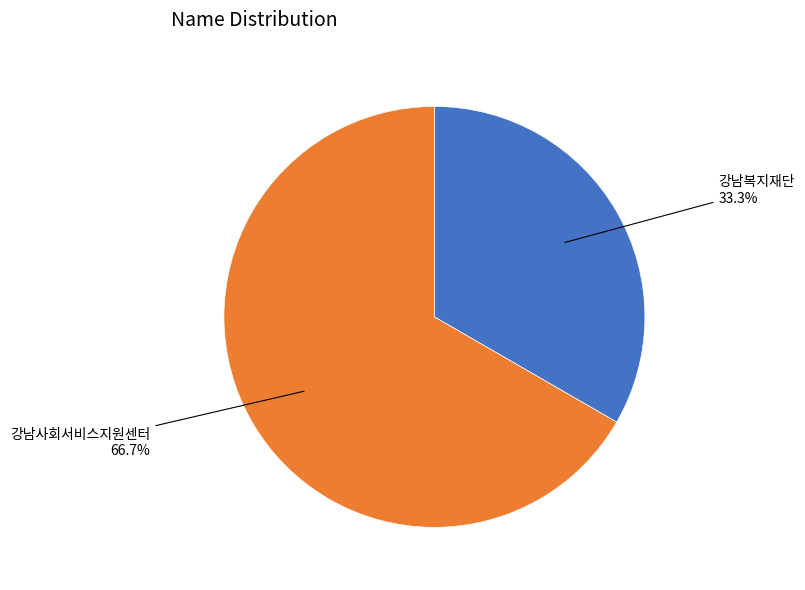

To the nearest percent, what percentage of the pie is 강남사회서비스지원센터?

67%